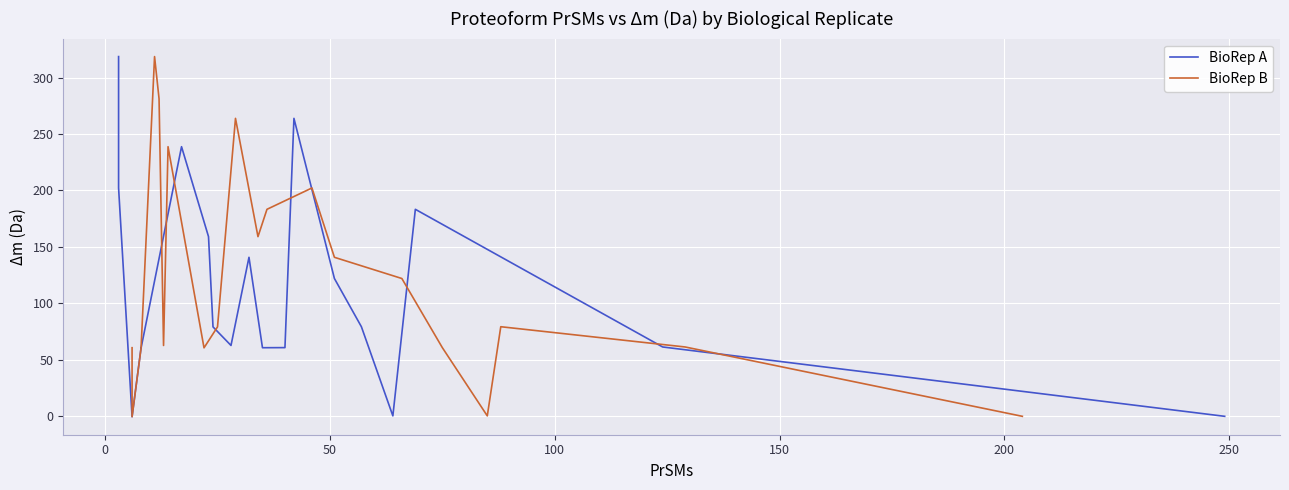

What is the greatest value displayed?

318.7